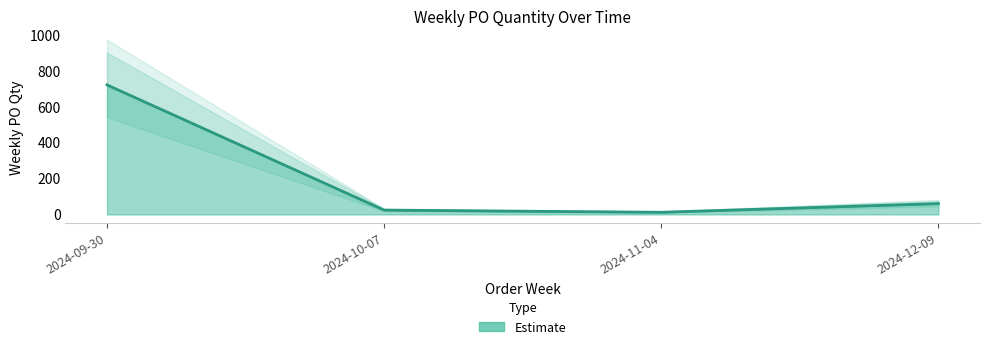

How many categories are shown in the chart?

4